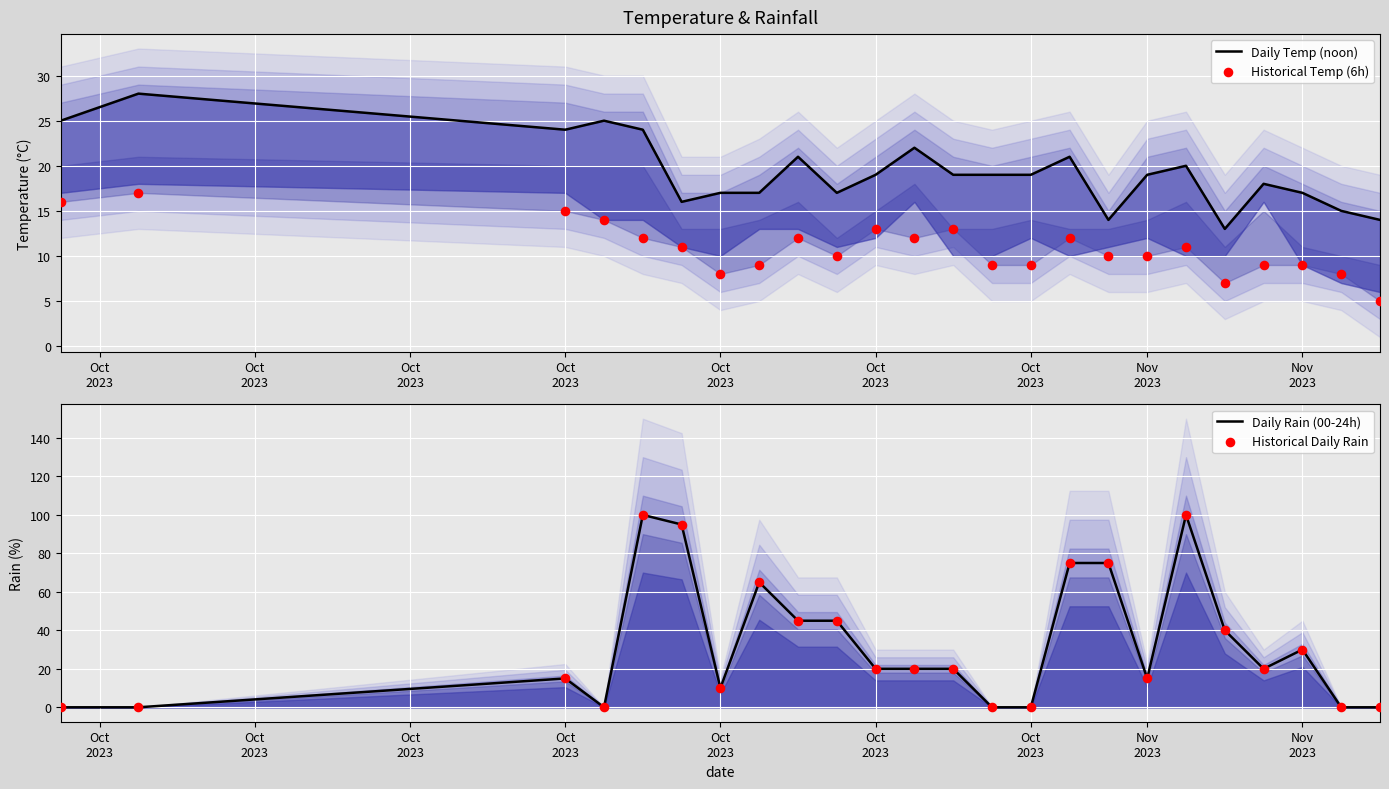

Is the value of Daily Rain (00-24h) at 12 greater than the value of Historical Temp (6h) at 17?

Yes